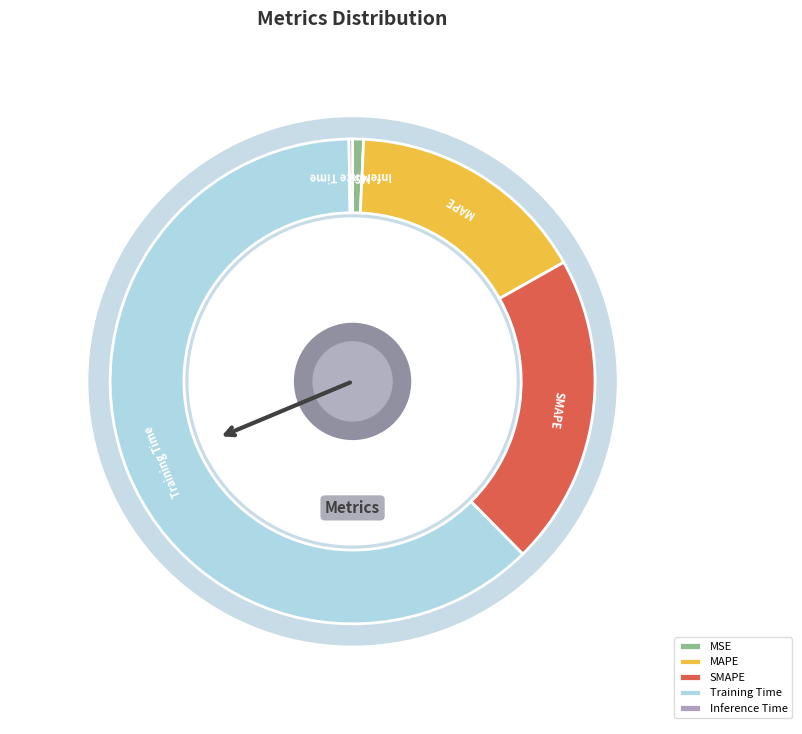

Rank the categories by value from highest to lowest.

Training Time, SMAPE, MAPE, MSE, Inference Time